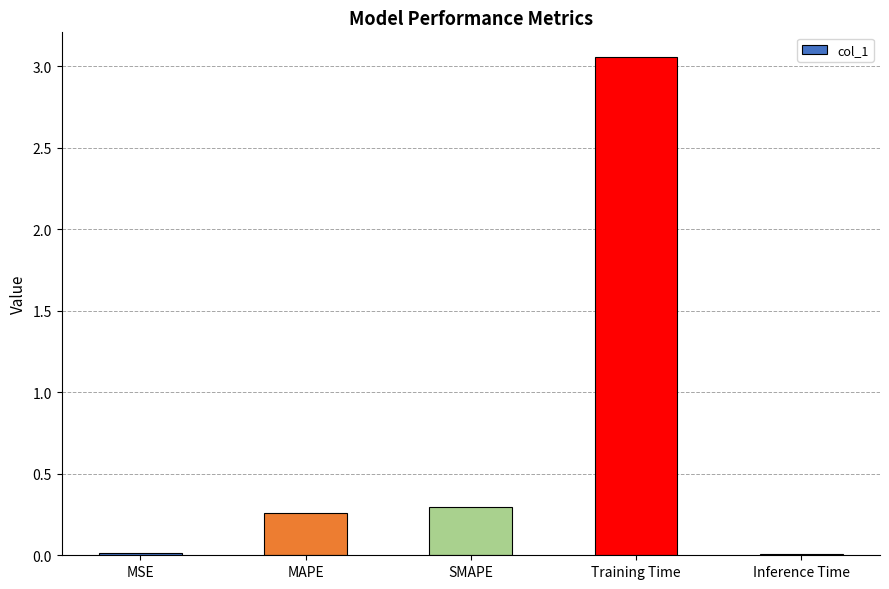

What is the label of the 1st bar from the left?

MSE